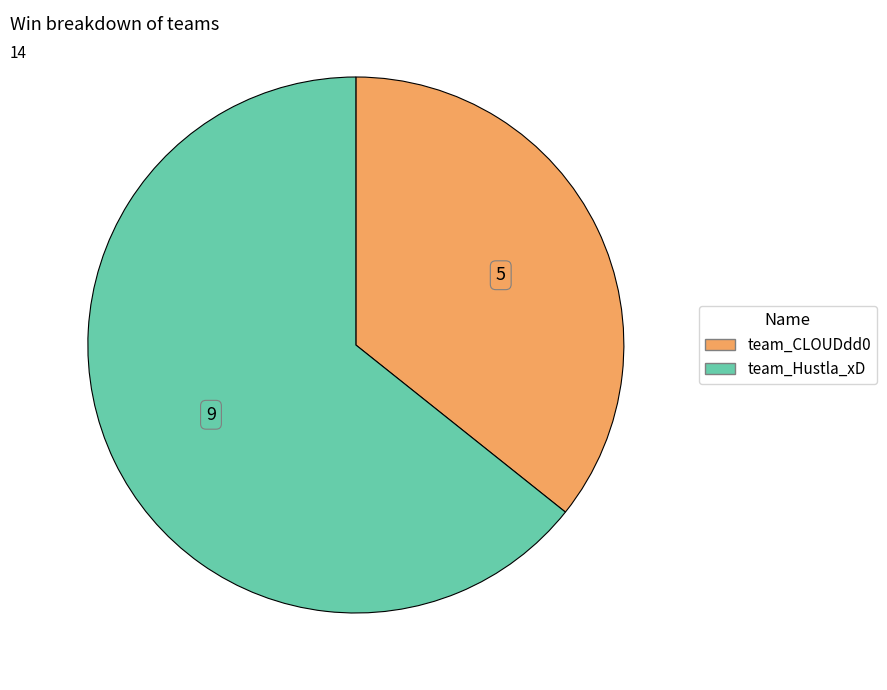

Which category has the smallest portion of the pie?

team_CLOUDdd0